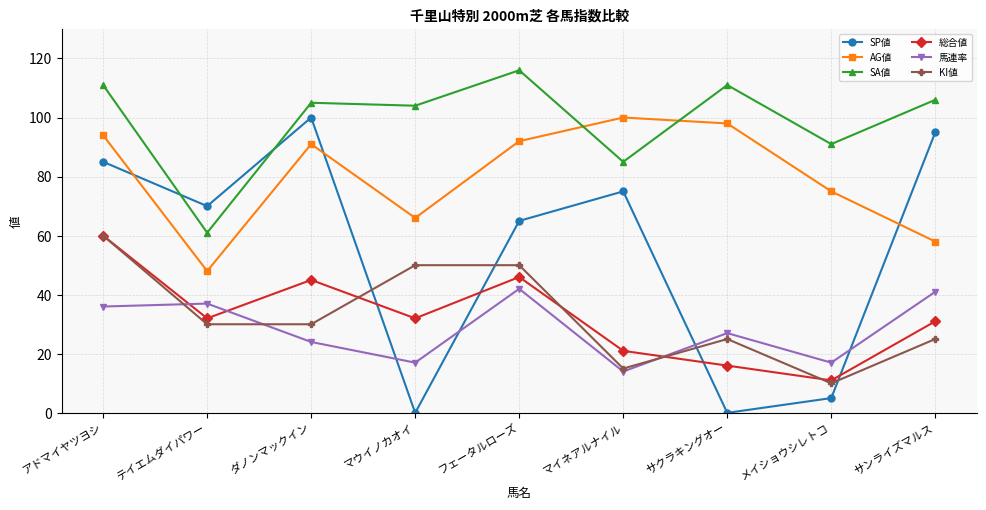

How many lines are shown in the chart?

6